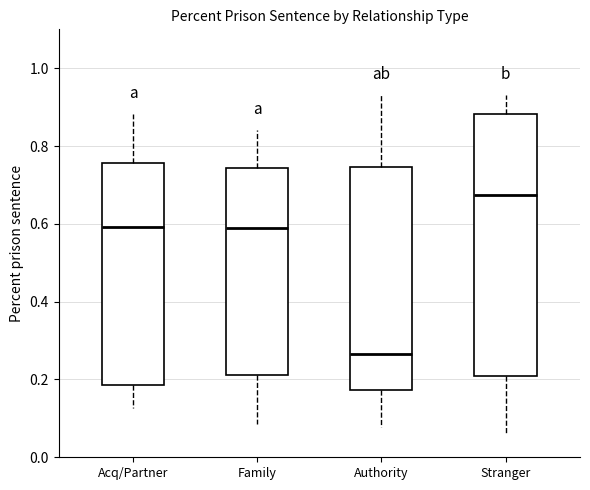

Where does the median line of the box for Authority sit on the y-axis? The values are not printed on the chart, so give them approximately, as read against the axis.

0.26